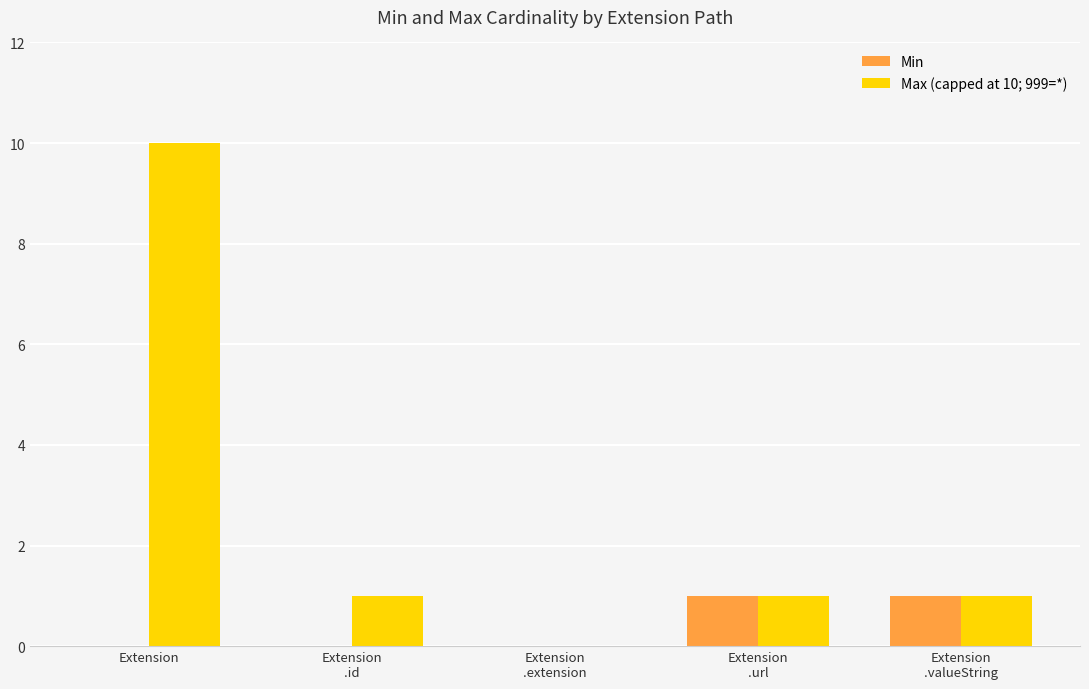

Which series has the largest total across all categories?

Max (capped at 10; 999=*)